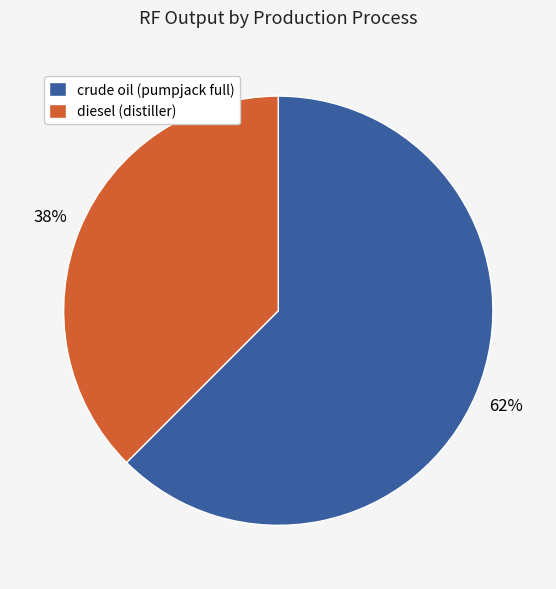

Is it true that diesel (distiller) is 38% of the pie?

True